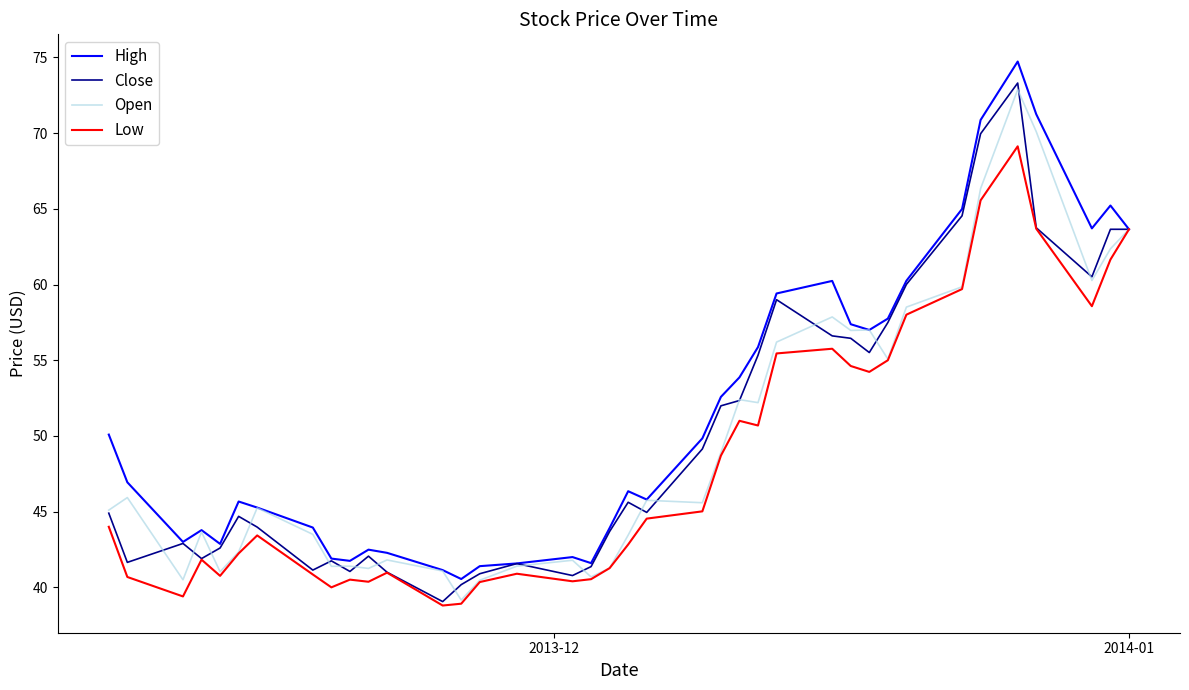

What is the maximum value shown in the chart?

74.7